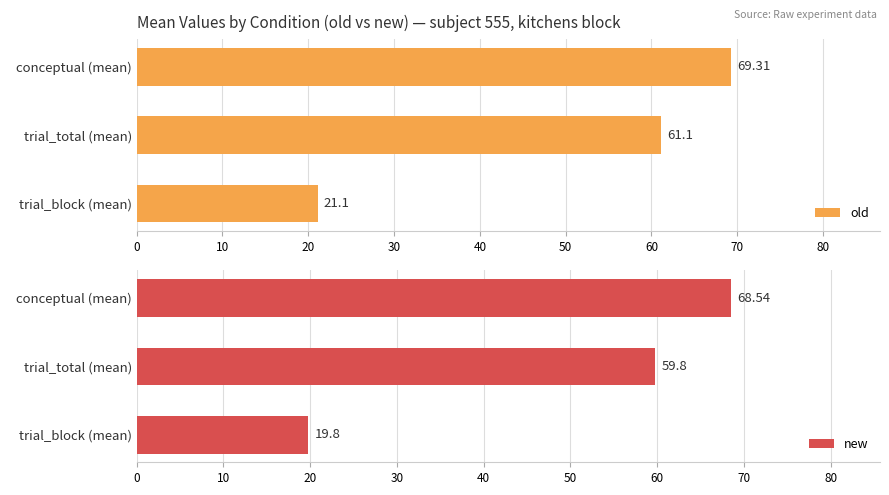

The value of new at 0 is 4.7. True or false?

False